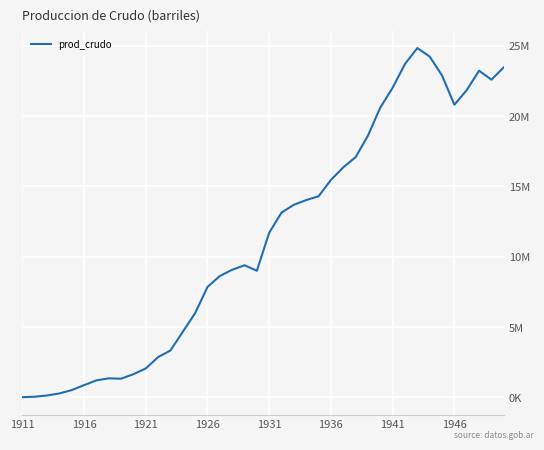

Does the chart have visible grid lines?

Yes